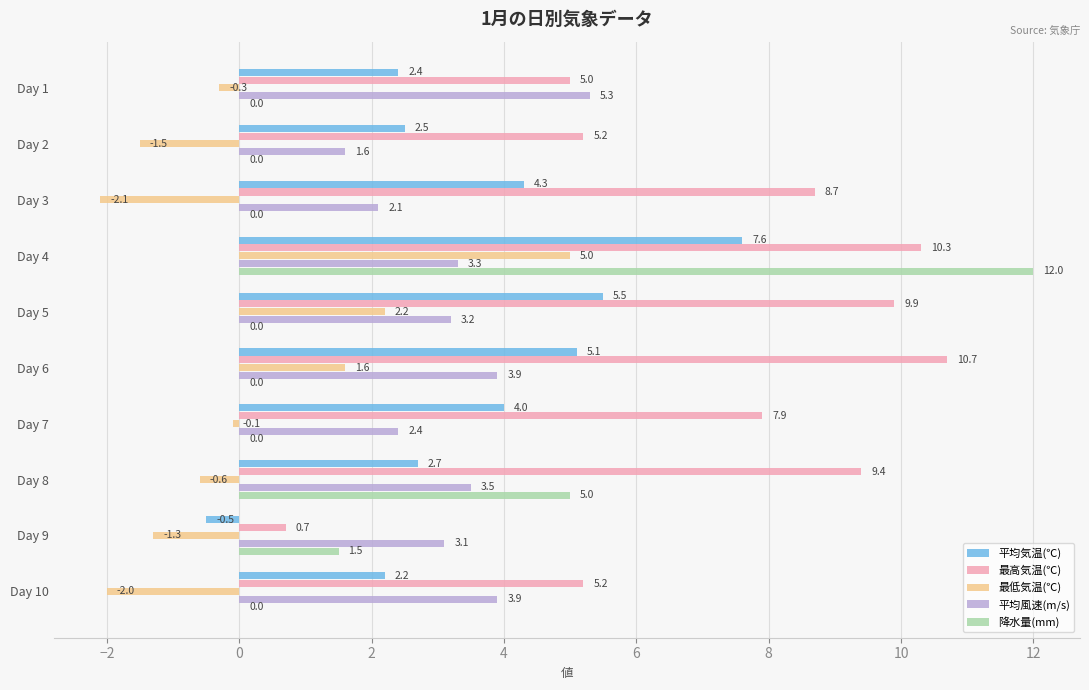

Between Day 5 and Day 6, which series saw the biggest shift?

最高気温(℃)